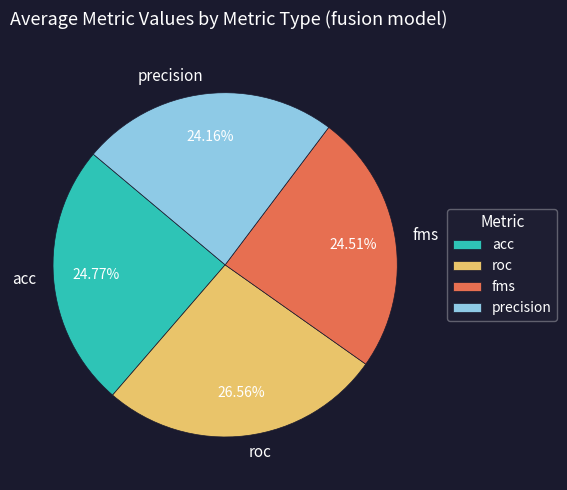

Is it true that fms is 1% of the pie?

False